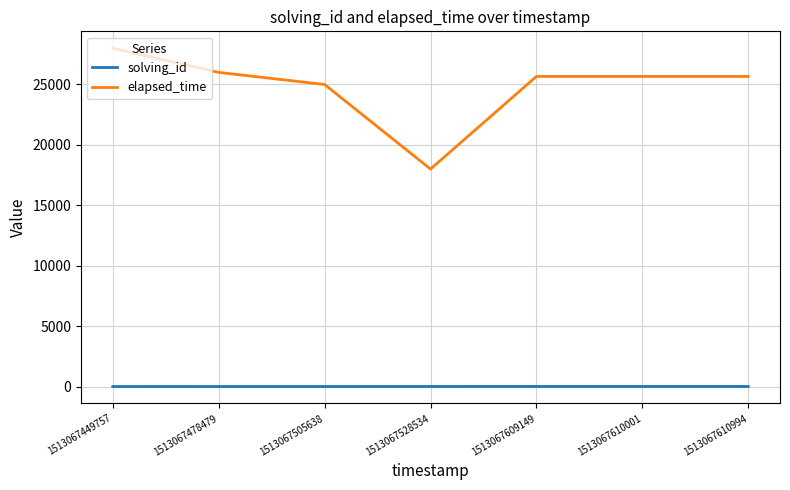

Which label corresponds to the largest value in the chart?

1513067449757